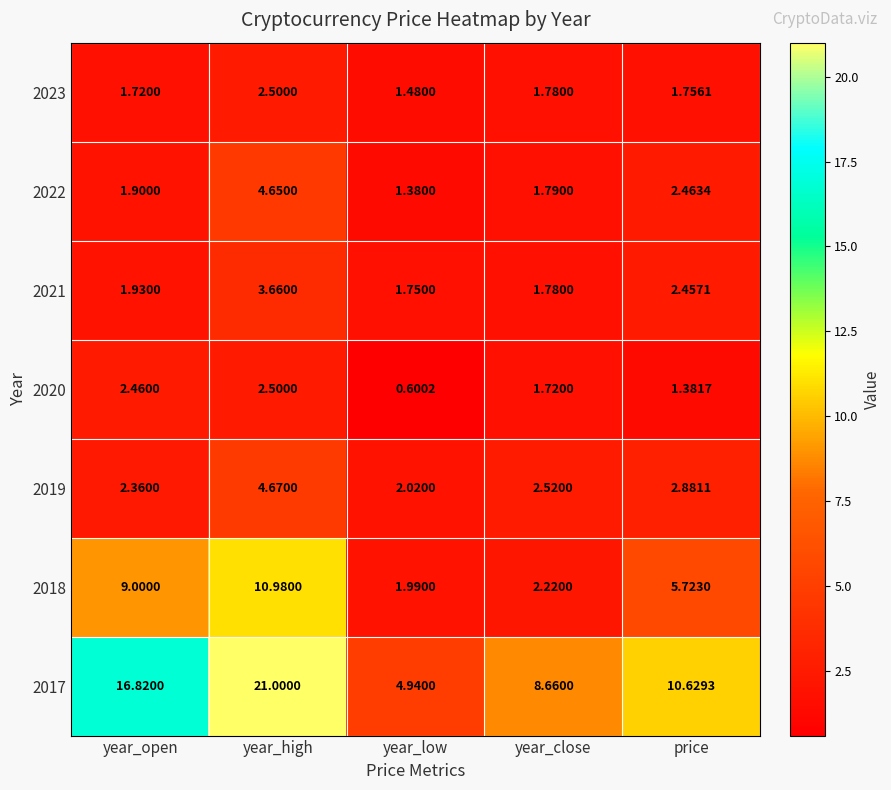

What is the total value across all series at year_high?

50.0